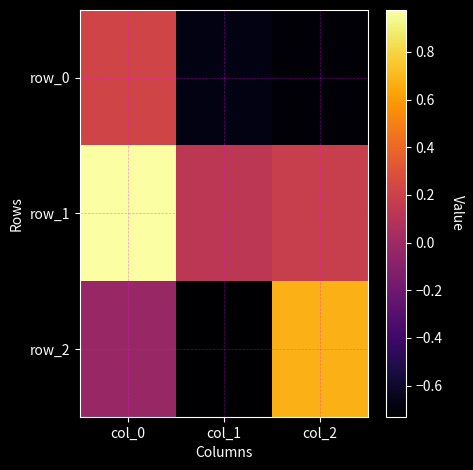

Reading left to right, what are all the values shown in this chart?

row_0: 0.2	-0.7	-0.7
row_1: 1.0	0.1	0.2
row_2: -0.0	-0.7	0.7